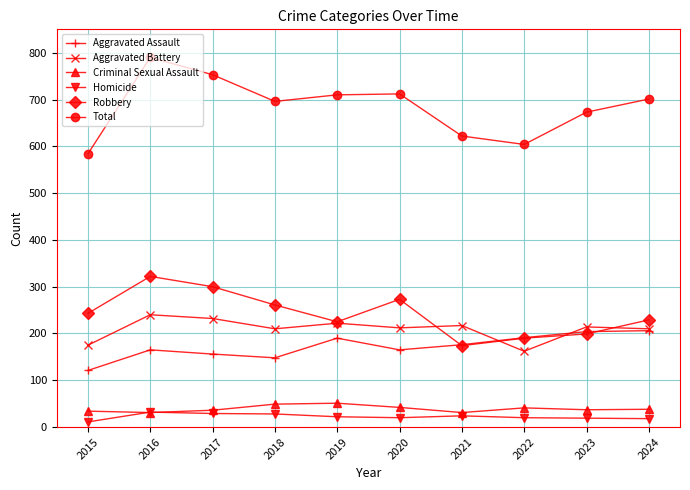

True or false: Aggravated Assault and Aggravated Battery cross at least once.

True